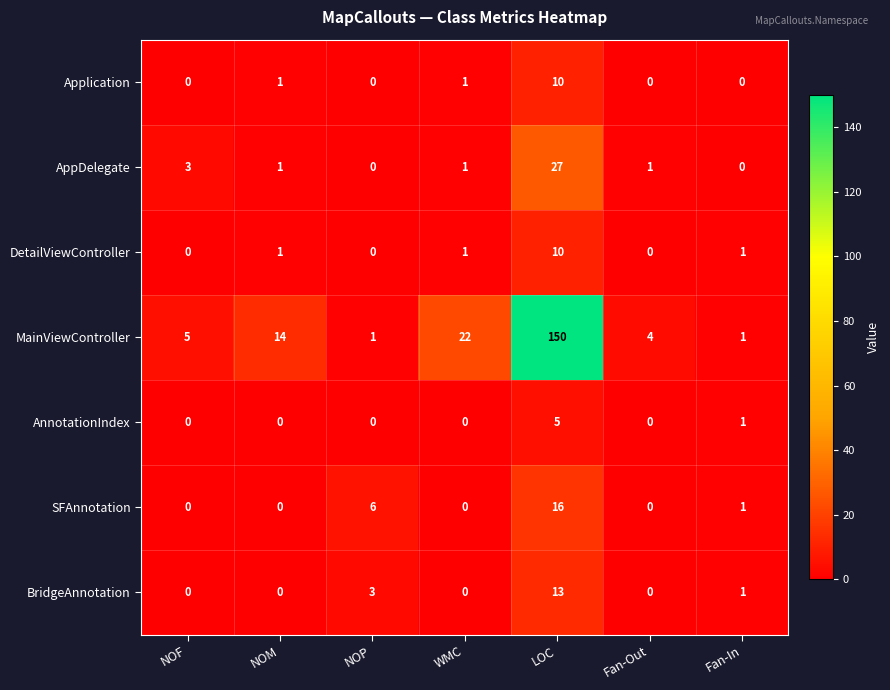

What is the maximum value shown in the chart?

150